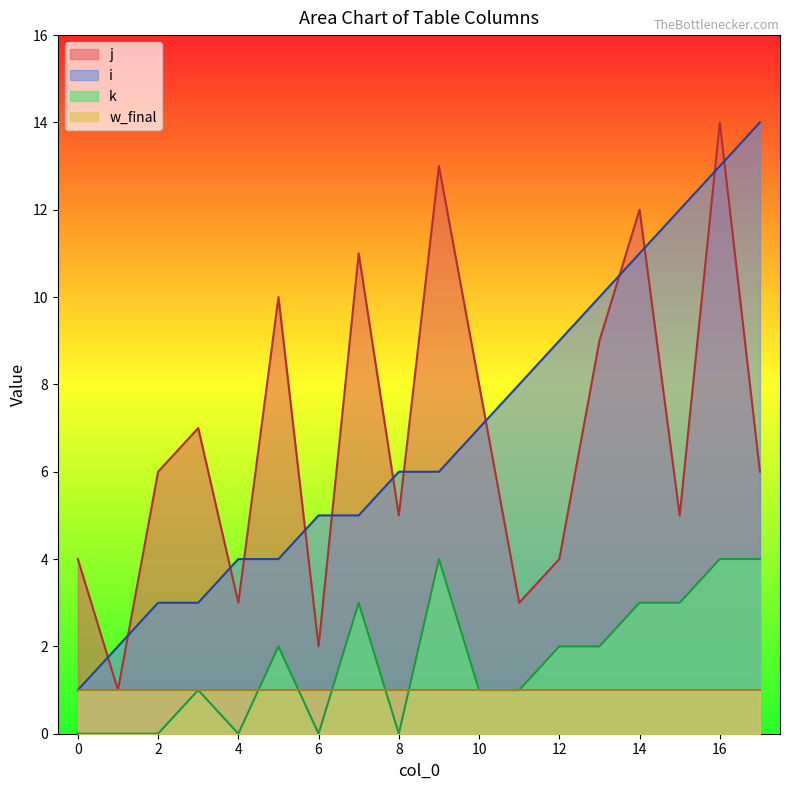

The value of k at 12 is 1. True or false?

False